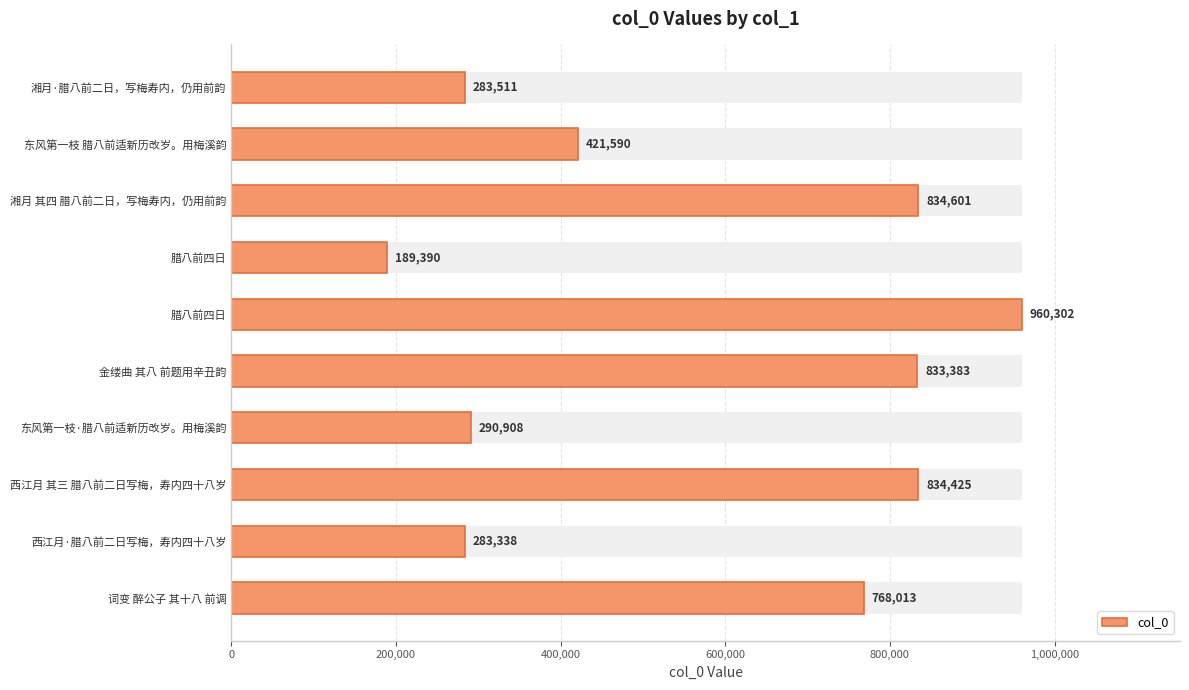

How many data points are less than 768013?

5